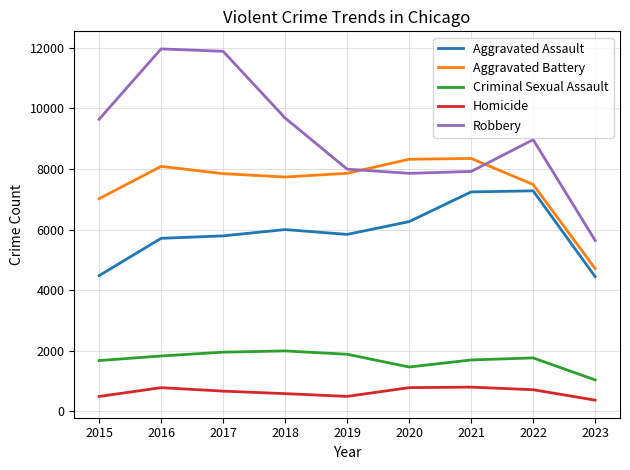

At how many categories does at least one series exceed 5924?

8